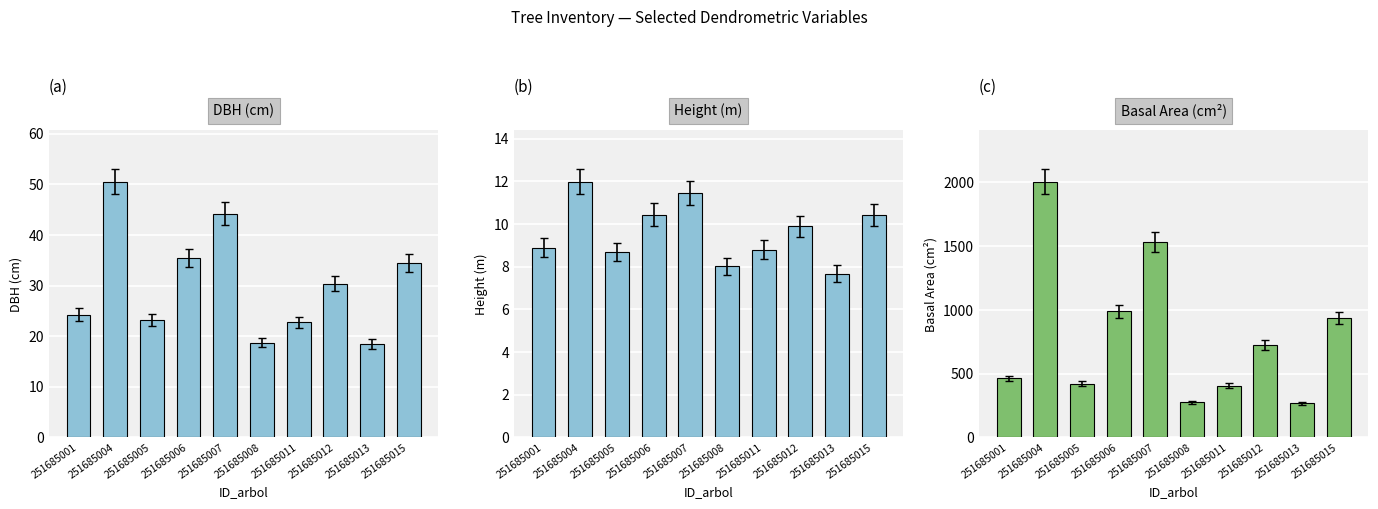

What is the highest value of the Height (m) series?

12.0